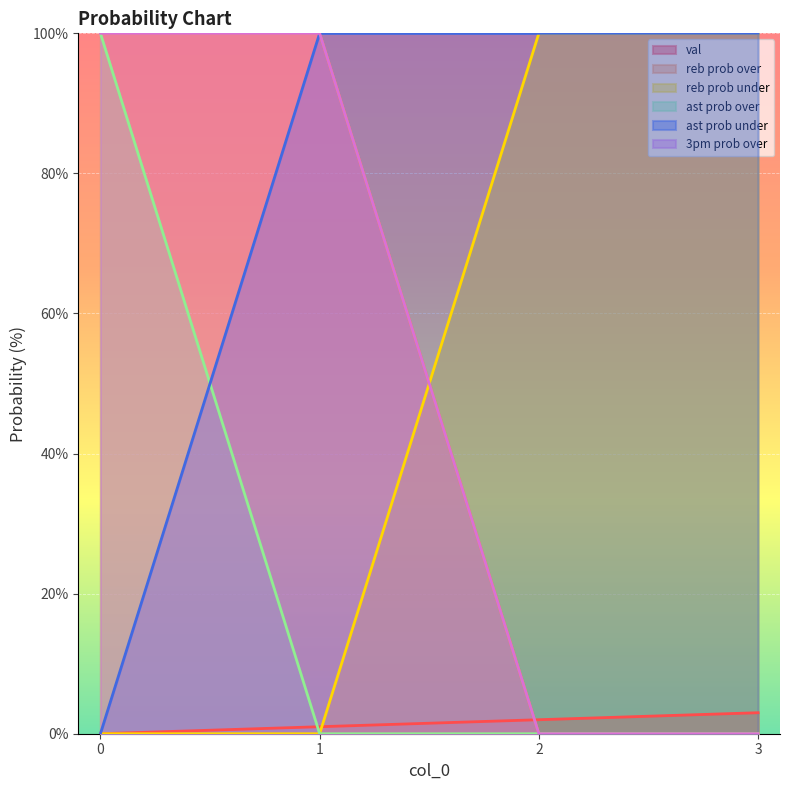

How many lines are shown in the chart?

6